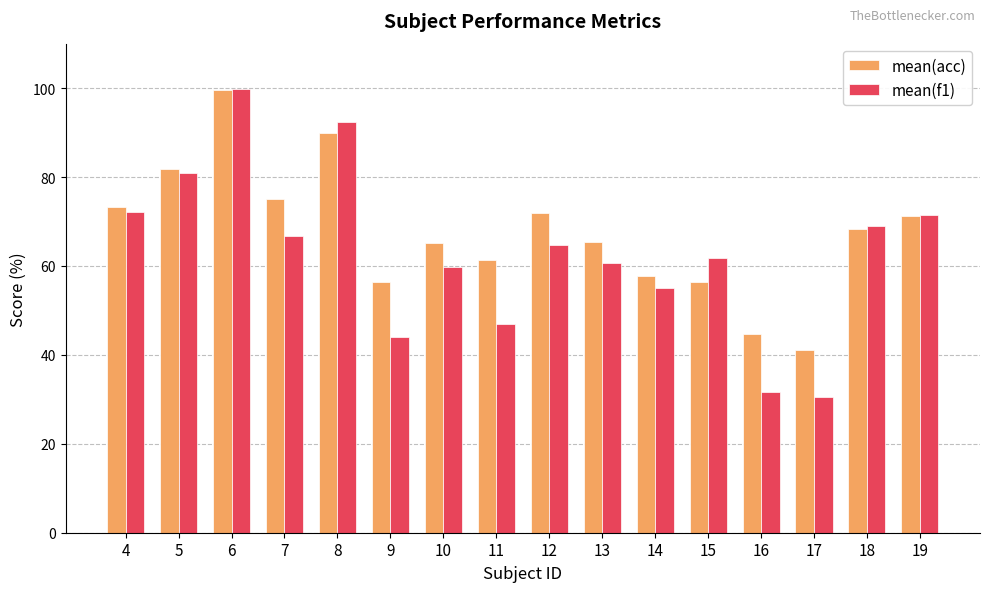

At which label does mean(acc) reach its minimum?

17